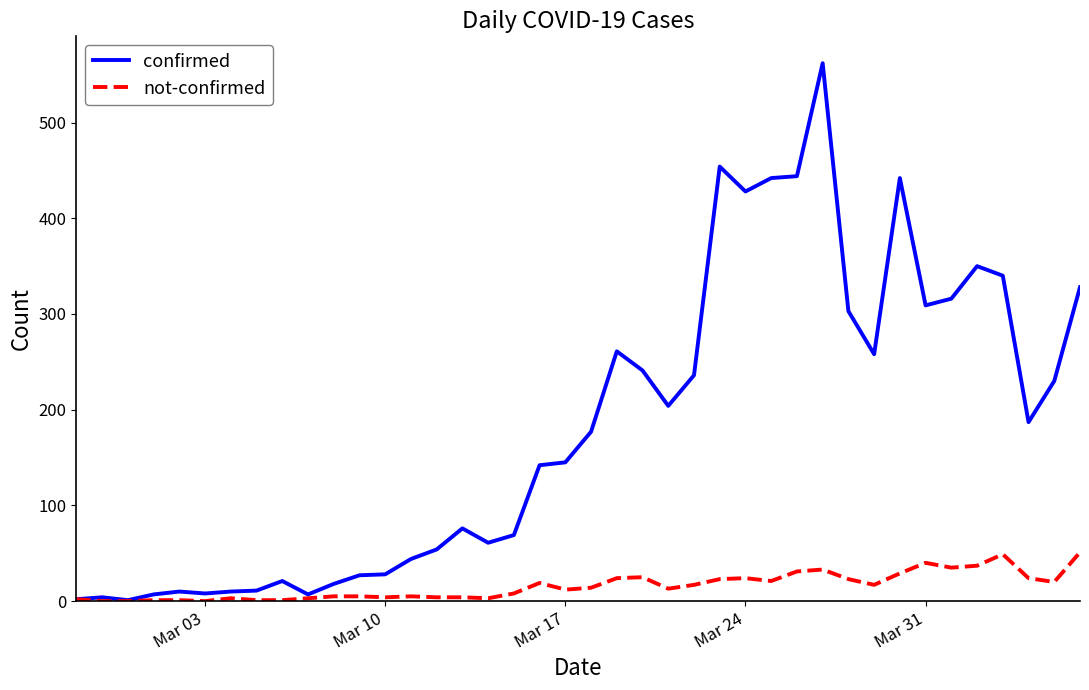

List the series in order of their peak value, lowest first.

not-confirmed, confirmed